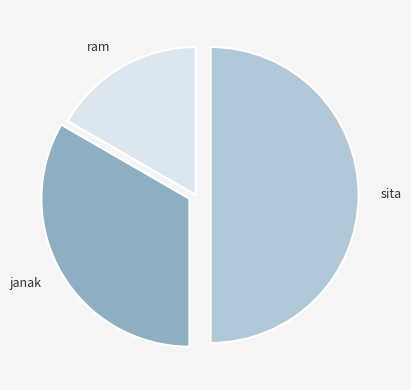

What is the ratio of the value at ram to the value at sita?

0.3